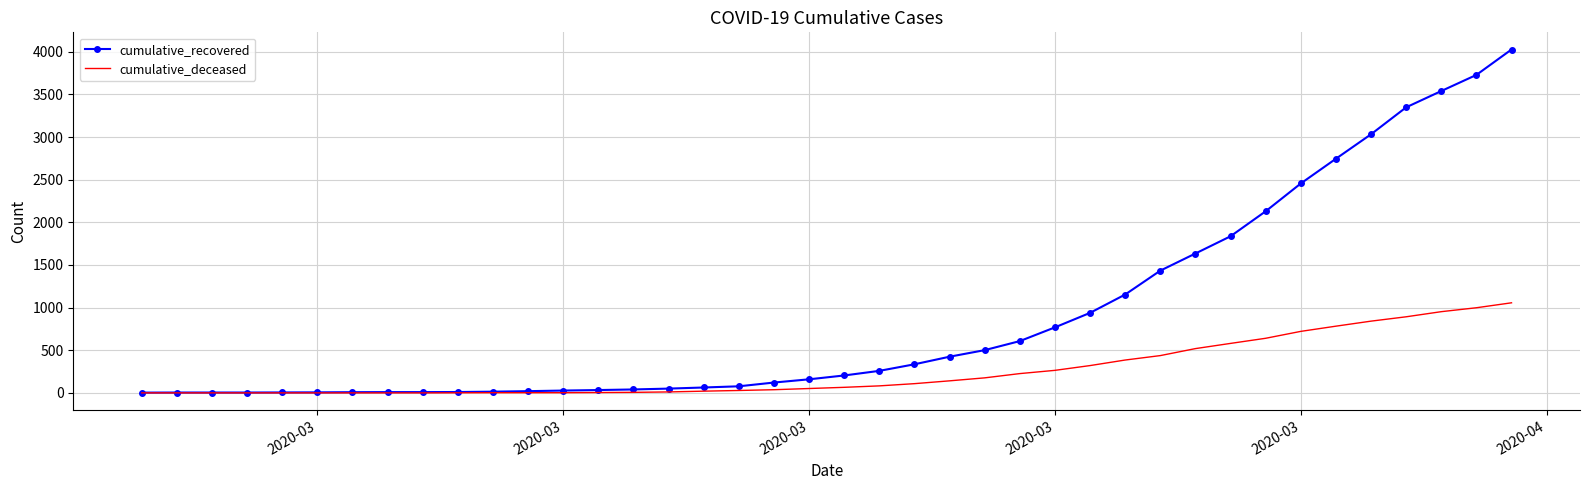

Which series has the widest spread of values?

cumulative_recovered